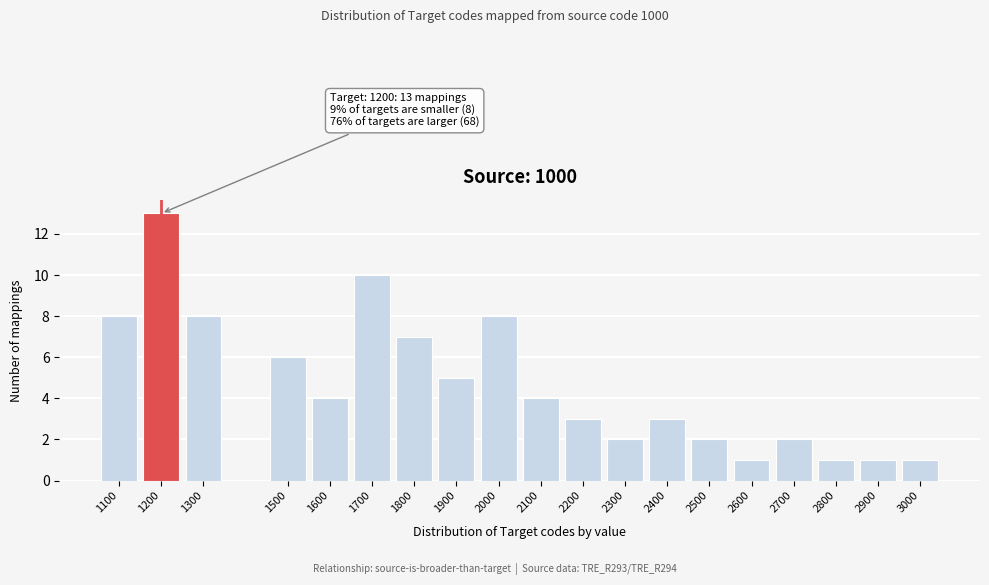

Reading right to left, what are all the values shown in this chart?

3000=1	2900=1	2800=1	2700=2	2600=1	2500=2	2400=3	2300=2	2200=3	2100=4	2000=8	1900=5	1800=7	1700=10	1600=4	1500=6	1300=8	1200=13	1100=8